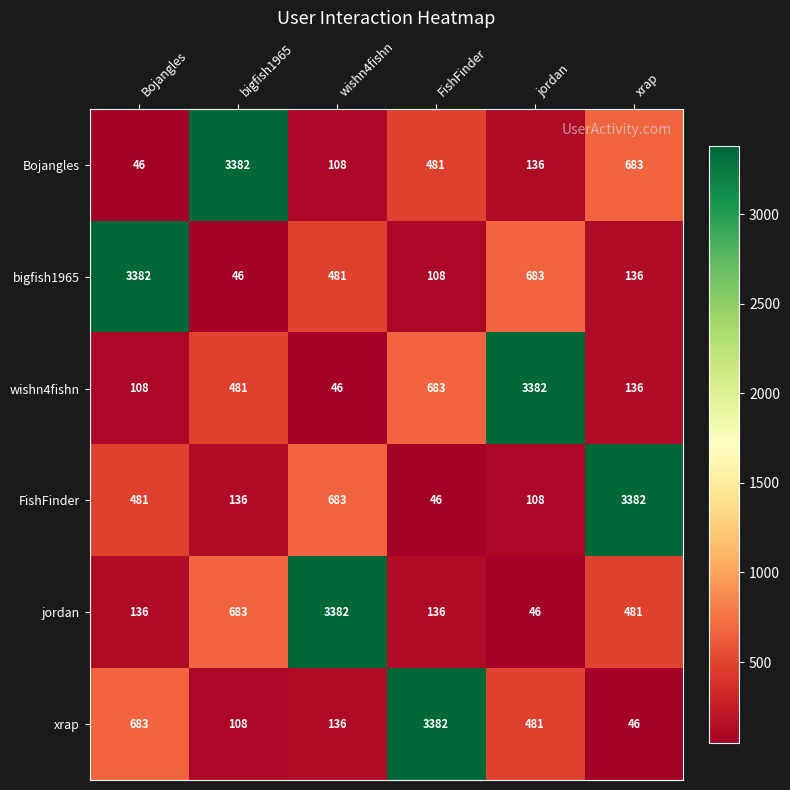

What is the sum of all FishFinder values?

4836